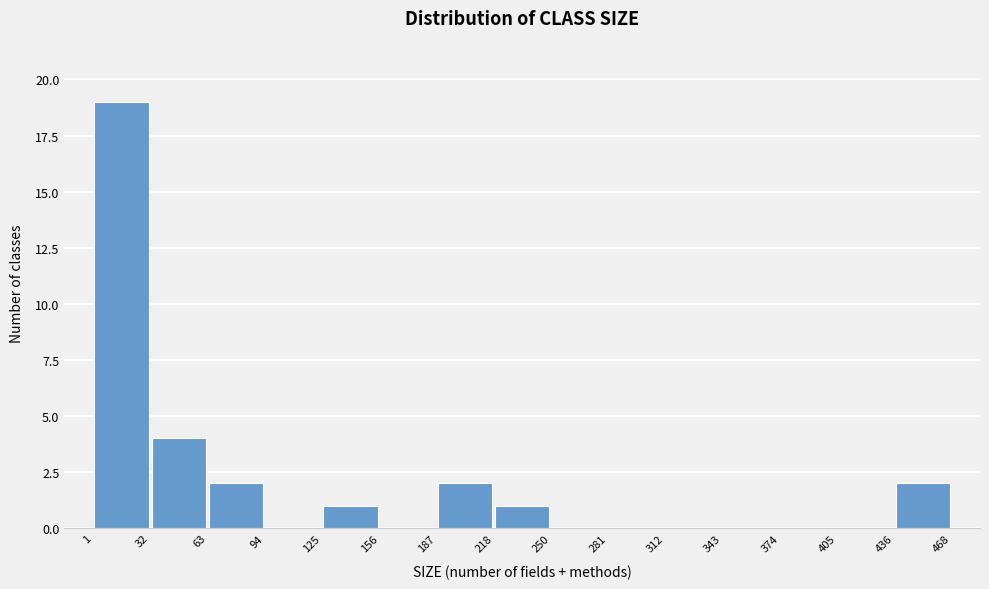

Reading left to right, list every bar in this chart as the range it spans on the x-axis followed by its height. The values are not printed on the chart, so give them approximately, as read against the axis.

1 to 32: 19
32 to 63: 4
63 to 94: 2
94 to 125: 0
125 to 156: 1
156 to 187: 0
187 to 218: 2
218 to 250: 1
250 to 281: 0
281 to 312: 0
312 to 343: 0
343 to 374: 0
374 to 405: 0
405 to 436: 0
436 to 468: 2